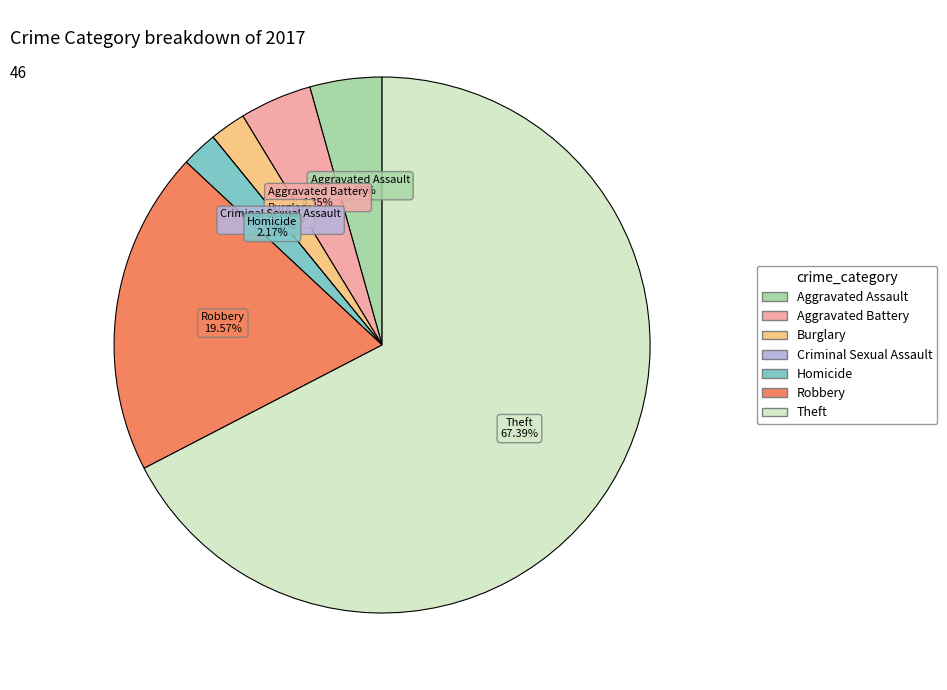

Which category has the biggest portion of the pie?

Theft